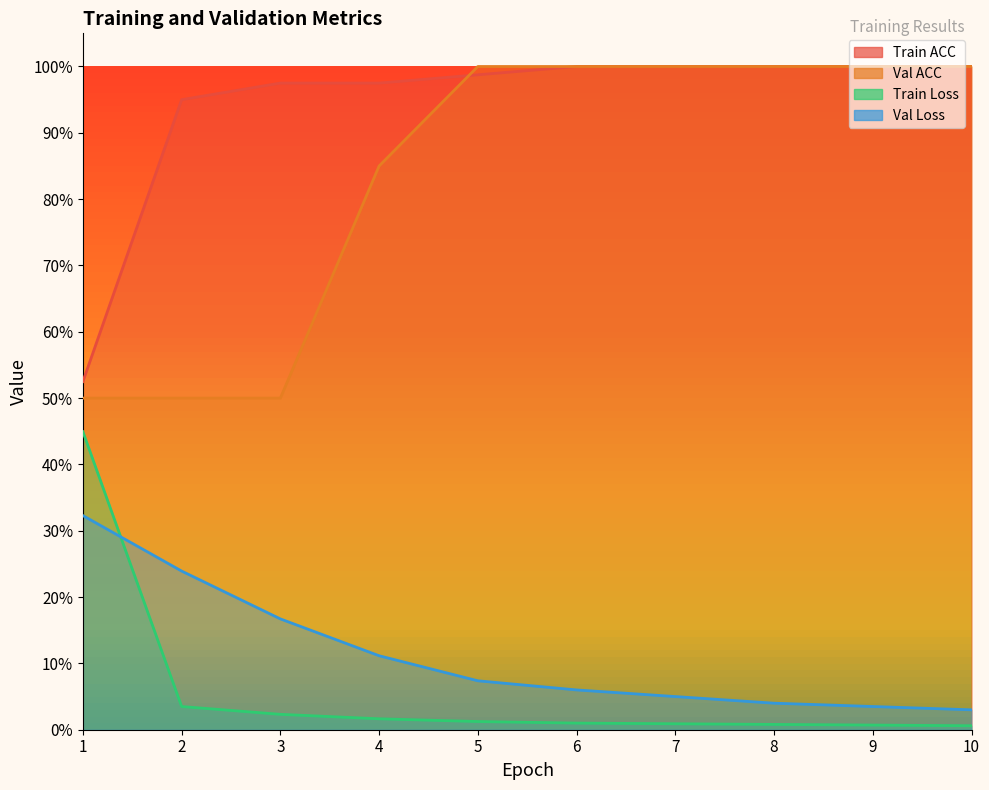

What are all the series names shown in the legend?

Train ACC, Val ACC, Train Loss, Val Loss